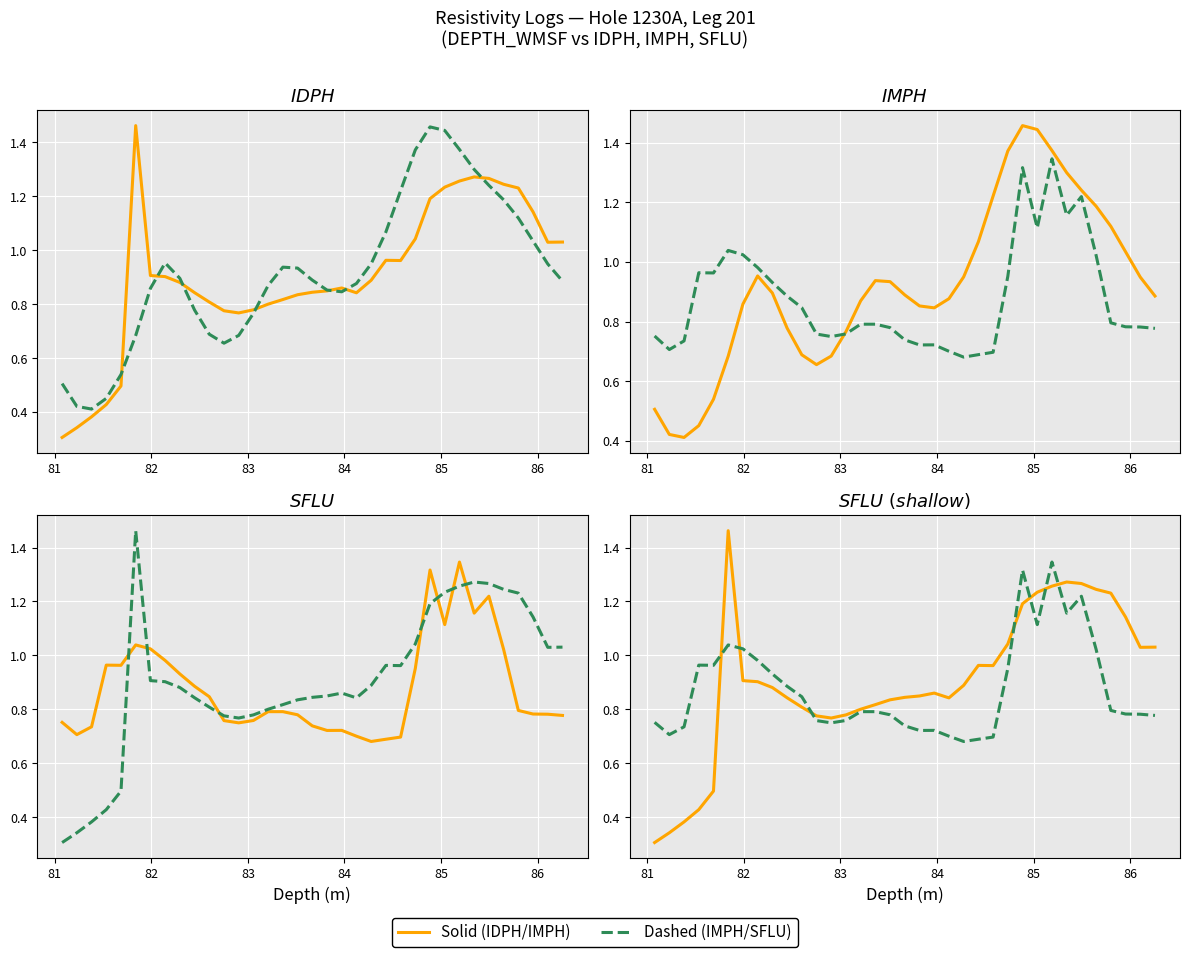

The value of IMPH / dashed at 16 is 0.2. True or false?

False